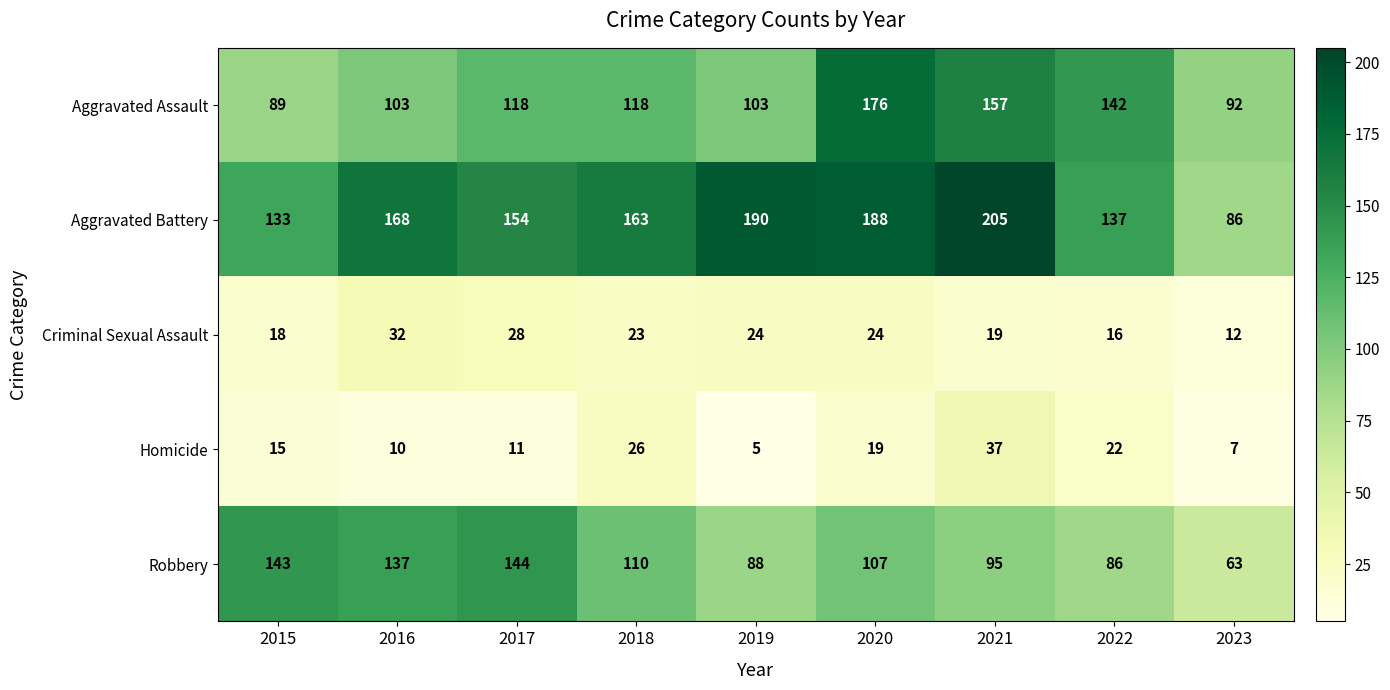

What is the smallest value displayed?

5